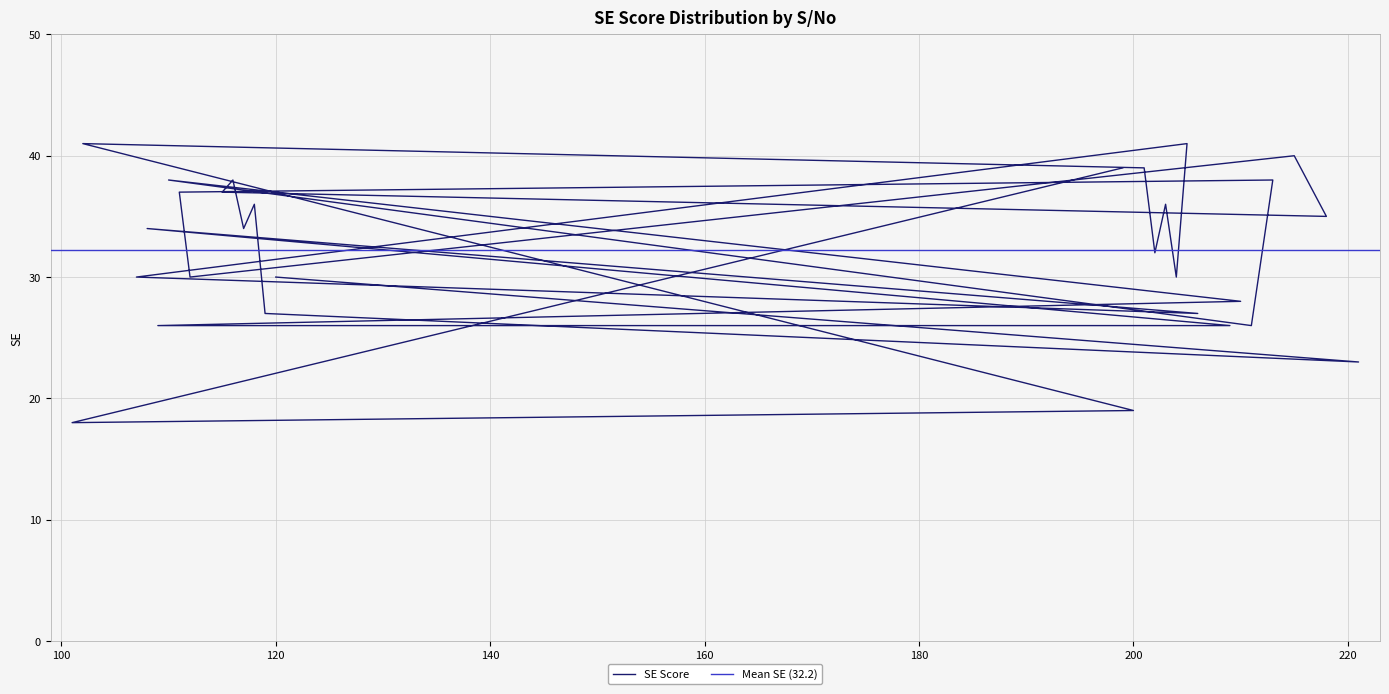

How many points are lower than both their immediate neighbors (excluding endpoints)?

9